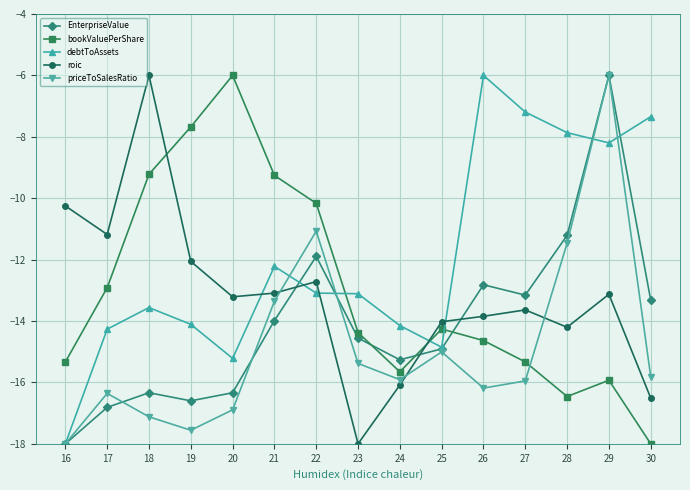

Where does the priceToSalesRatio series first go above -15?

21